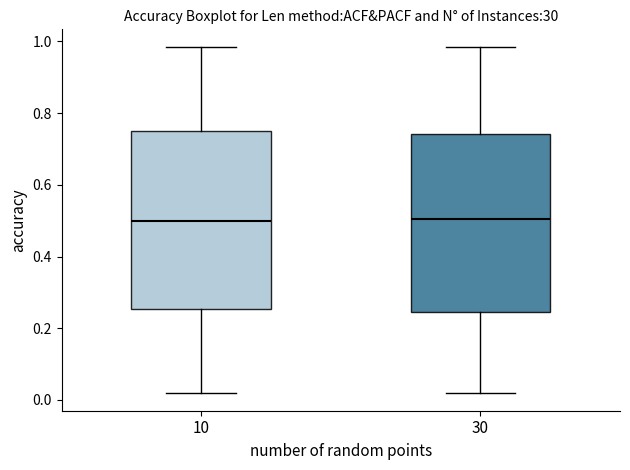

Where does the median line of the box at x = 10 sit on the y-axis? The values are not printed on the chart, so give them approximately, as read against the axis.

0.50